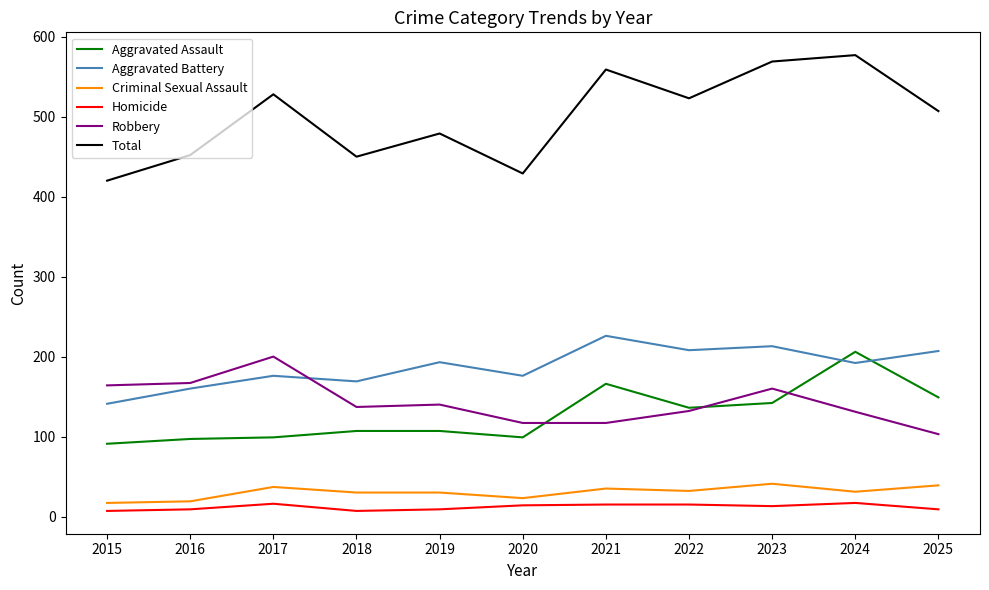

Where does the Homicide series first go above 13?

2017